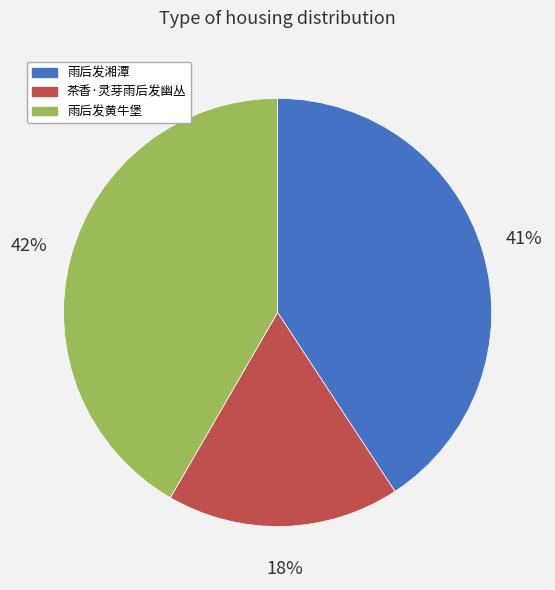

The 雨后发湘潭 slice represents 35% of the pie. True or false?

False